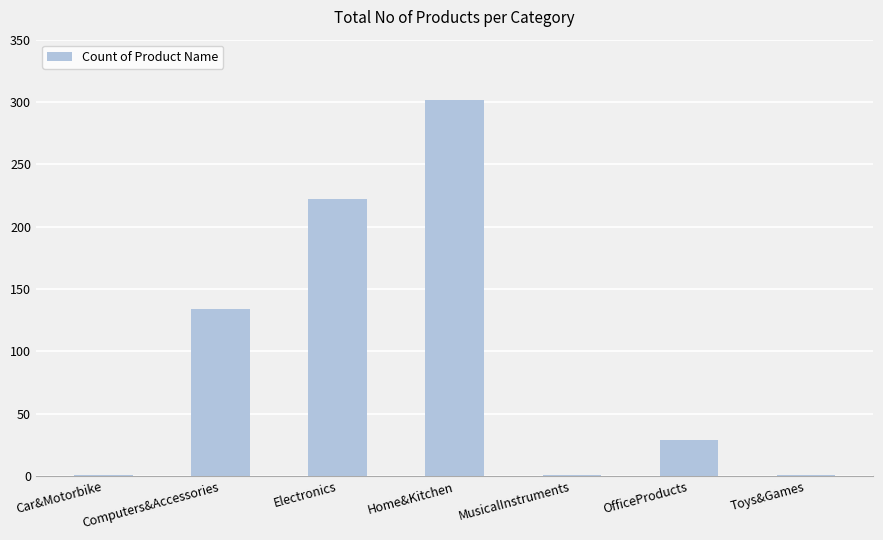

Reading right to left, what are all the values shown in this chart?

1	29	1	302	222	134	1